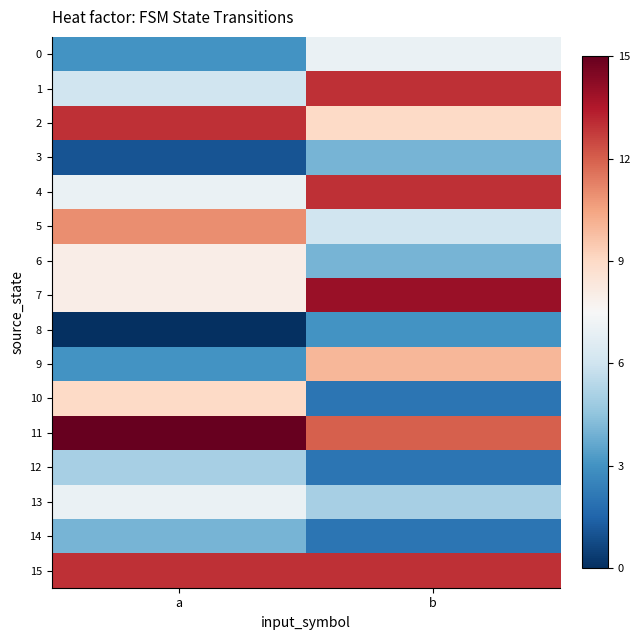

What is the total value across all series at b?

119